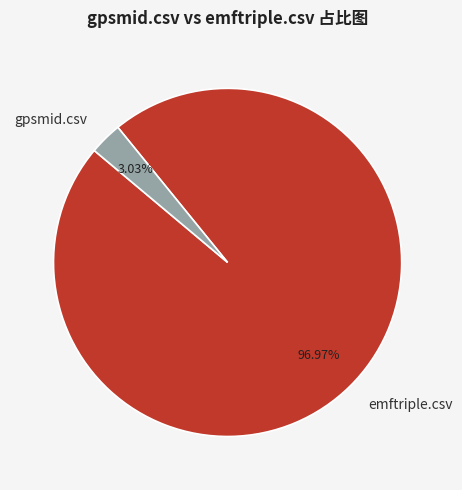

Count the number of slices in the pie.

2